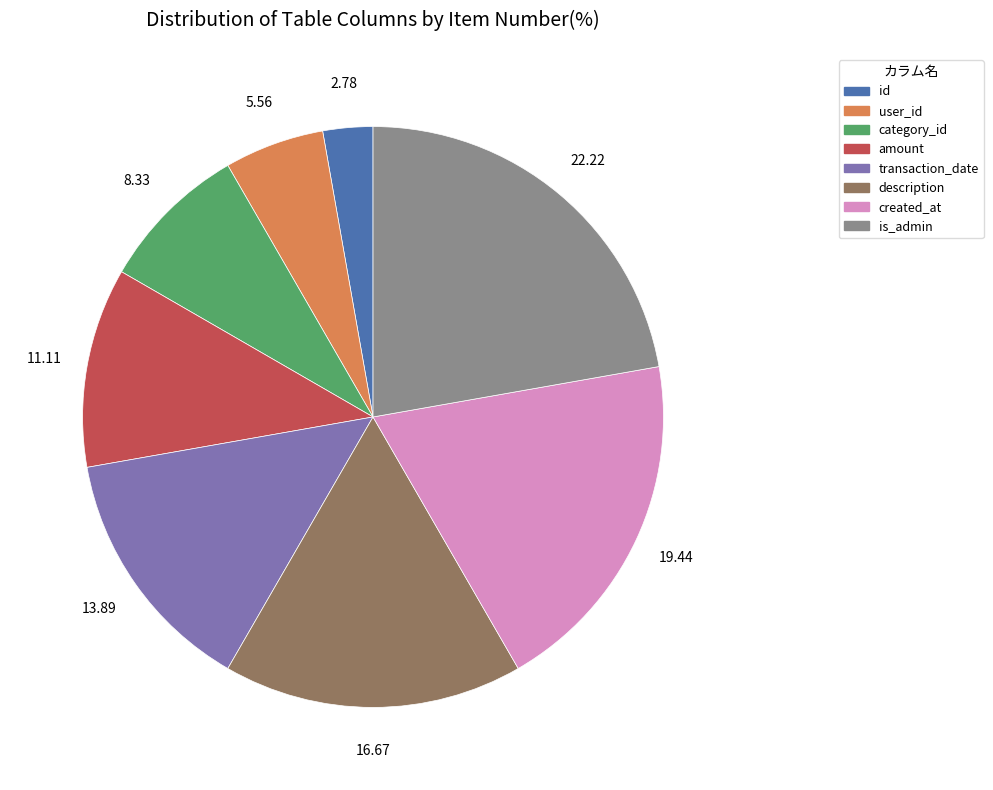

Combined, do transaction_date and is_admin account for over 50%?

No